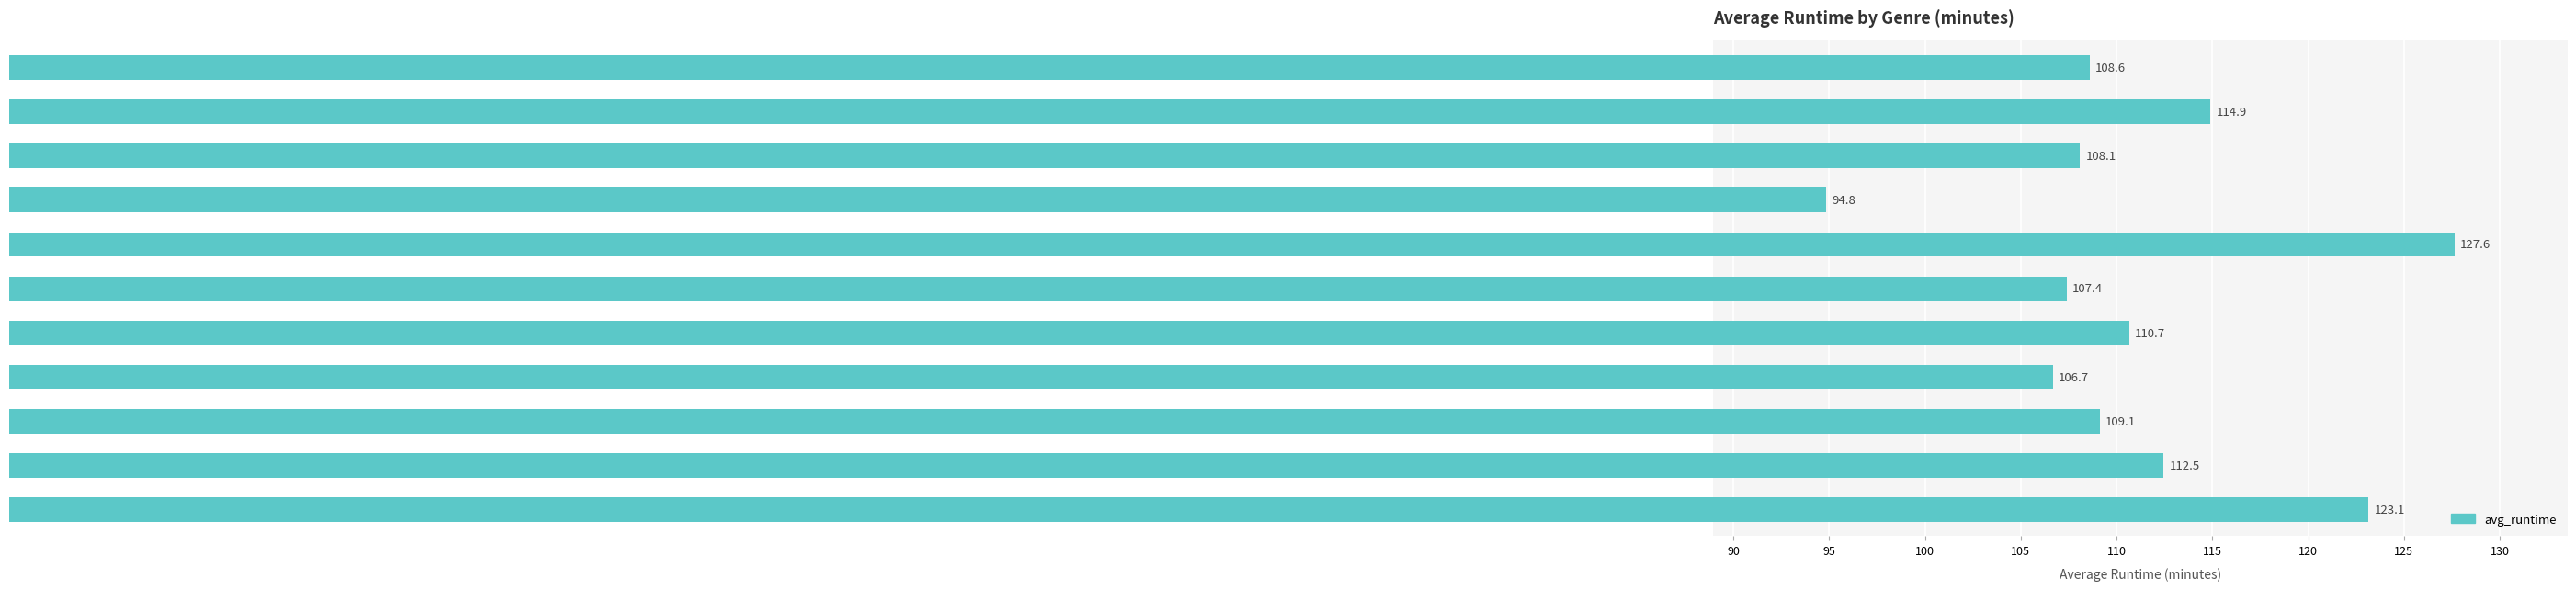

Are the bars grouped side by side (vs. stacked)?

No